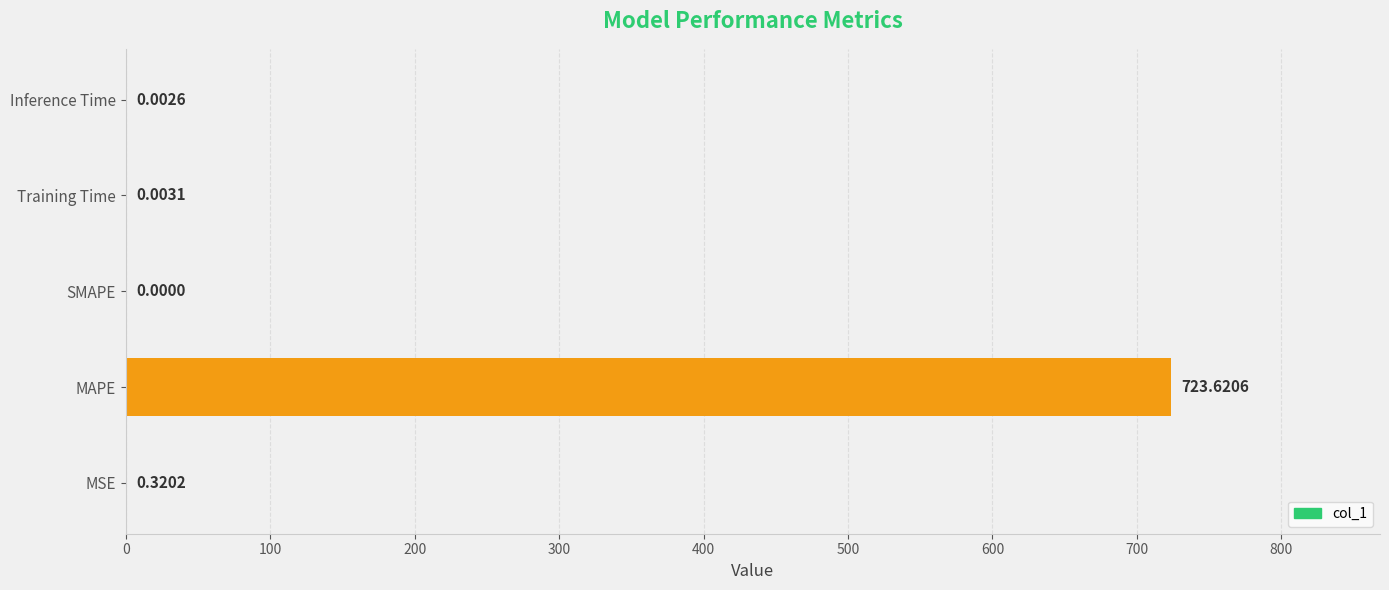

Between Training Time and Inference Time, which is larger?

Training Time